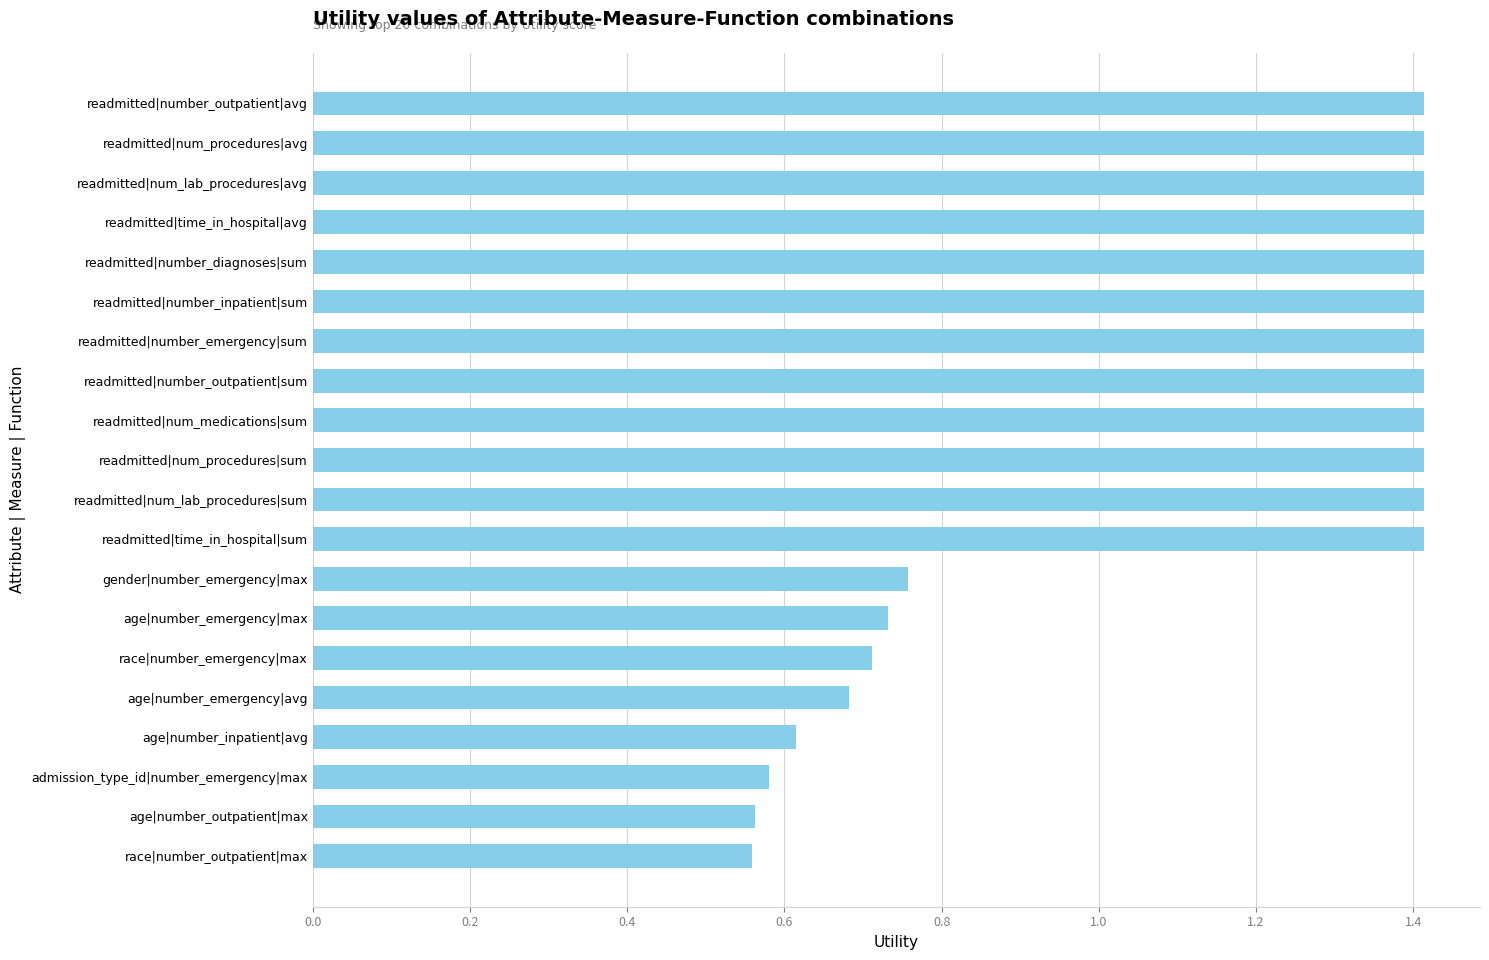

What is the maximum value shown in the chart?

1.4